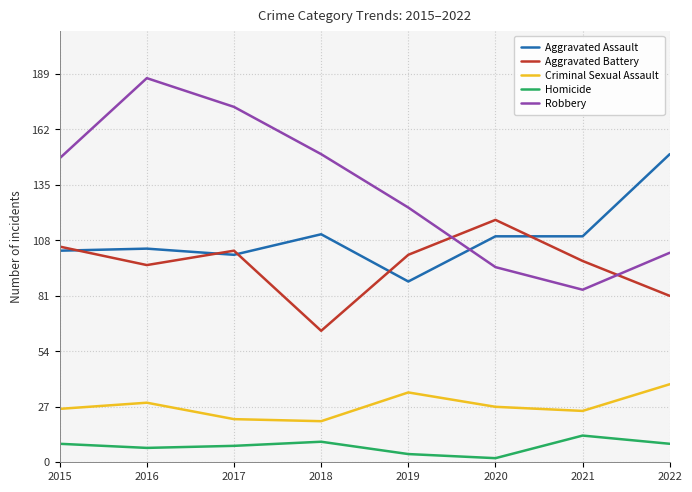

What is the difference between the Homicide values at 2020 and 2021?

11